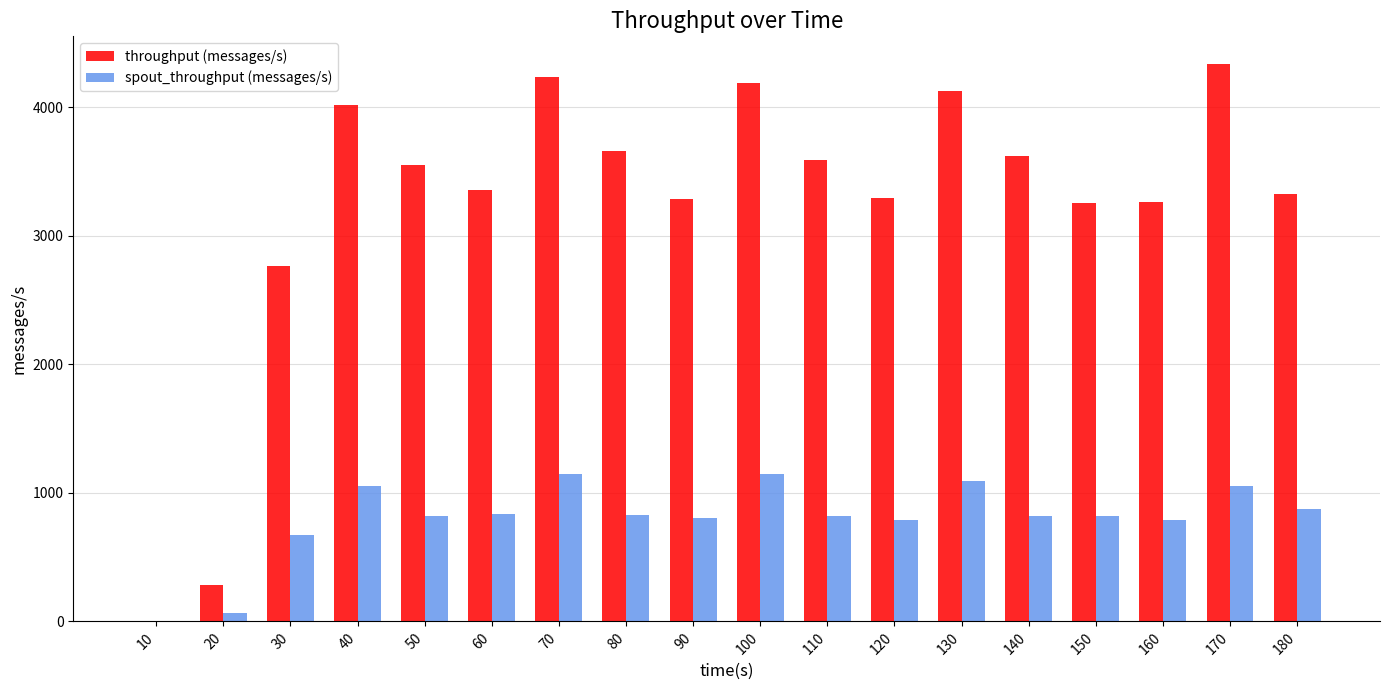

What is the highest value of the throughput (messages/s) series?

4335